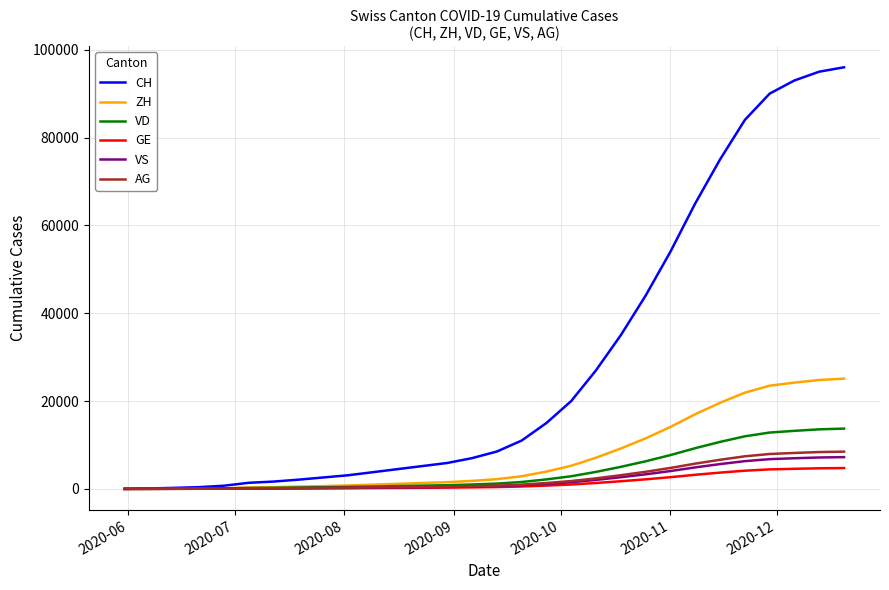

What is the maximum value for CH?

96000